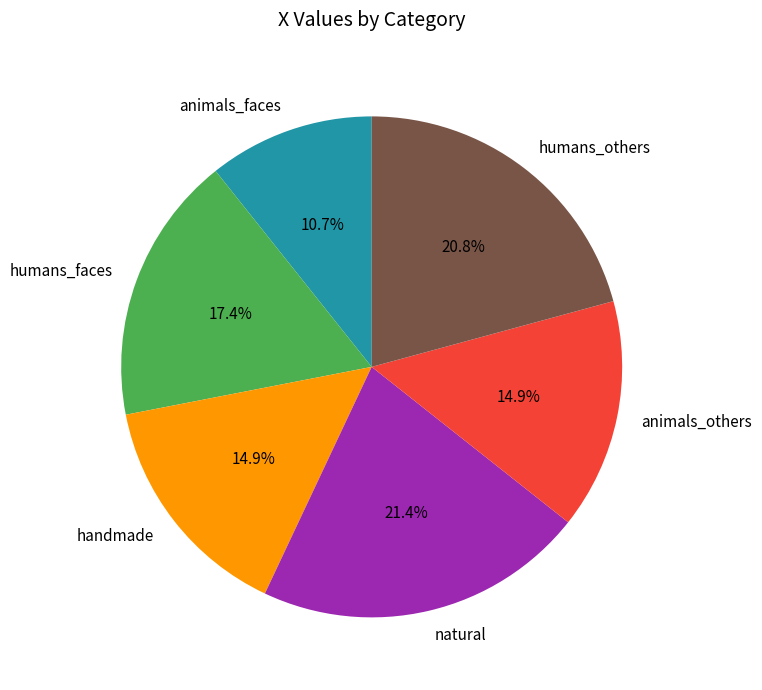

Count the number of slices in the pie.

6